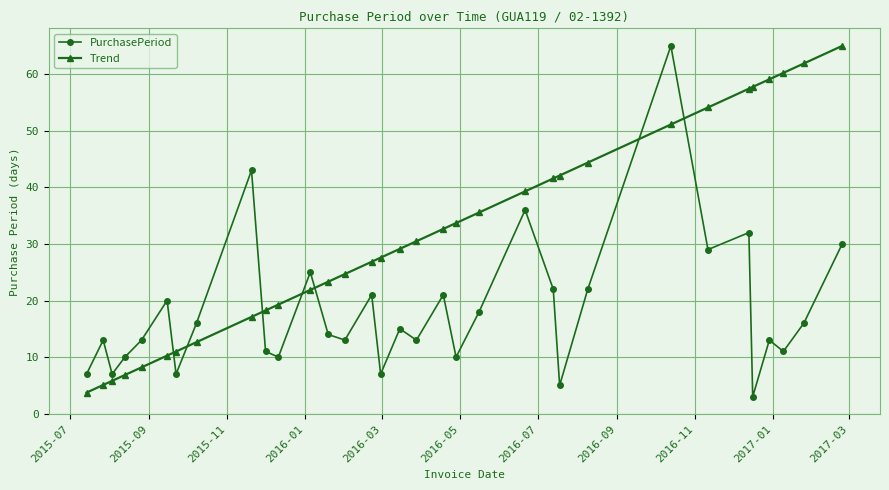

At how many categories does at least one series exceed 24?

22